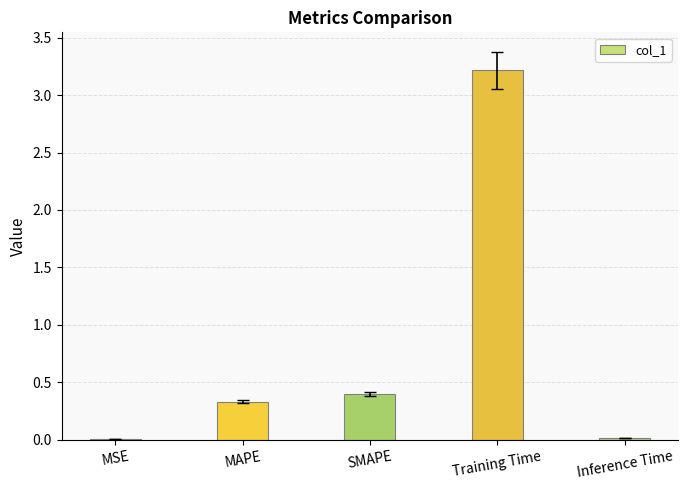

The chart shows a value of 3.2 at Training Time. True or false?

True